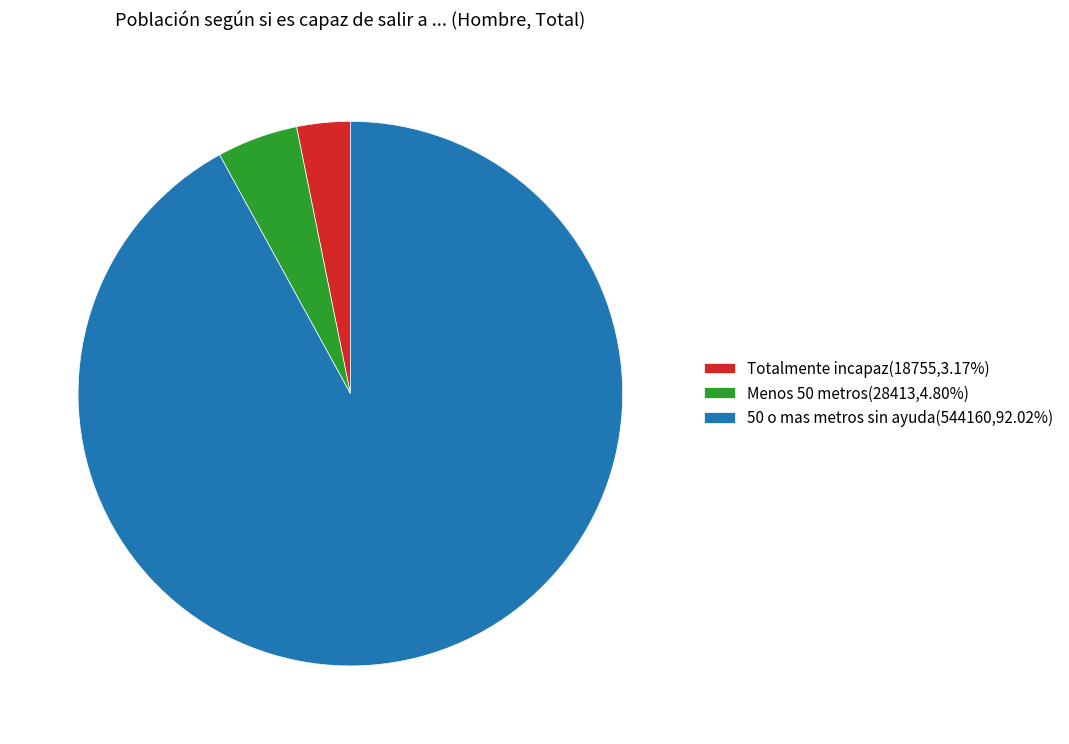

Which slice is the smallest?

Totalmente incapaz